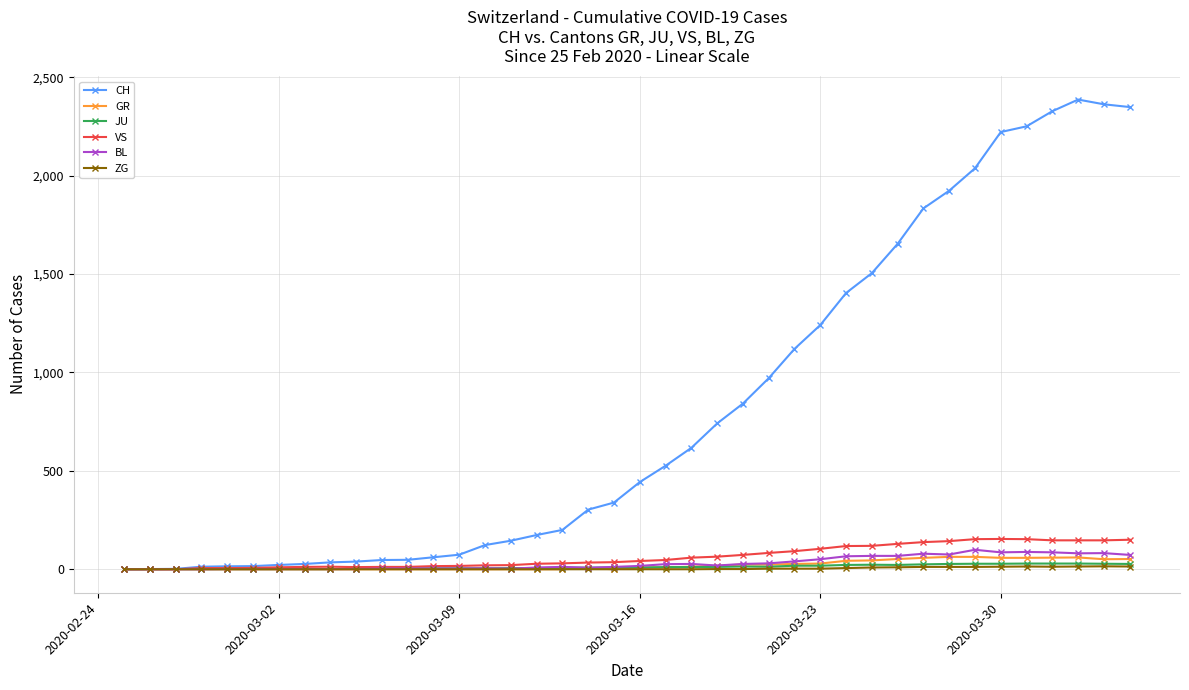

Does the chart have visible grid lines?

Yes